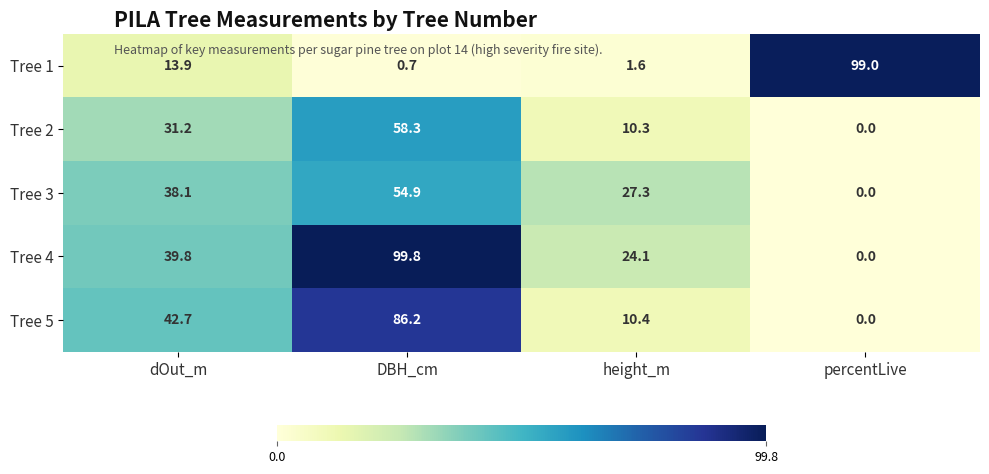

Which category has the highest value across all series?

DBH_cm